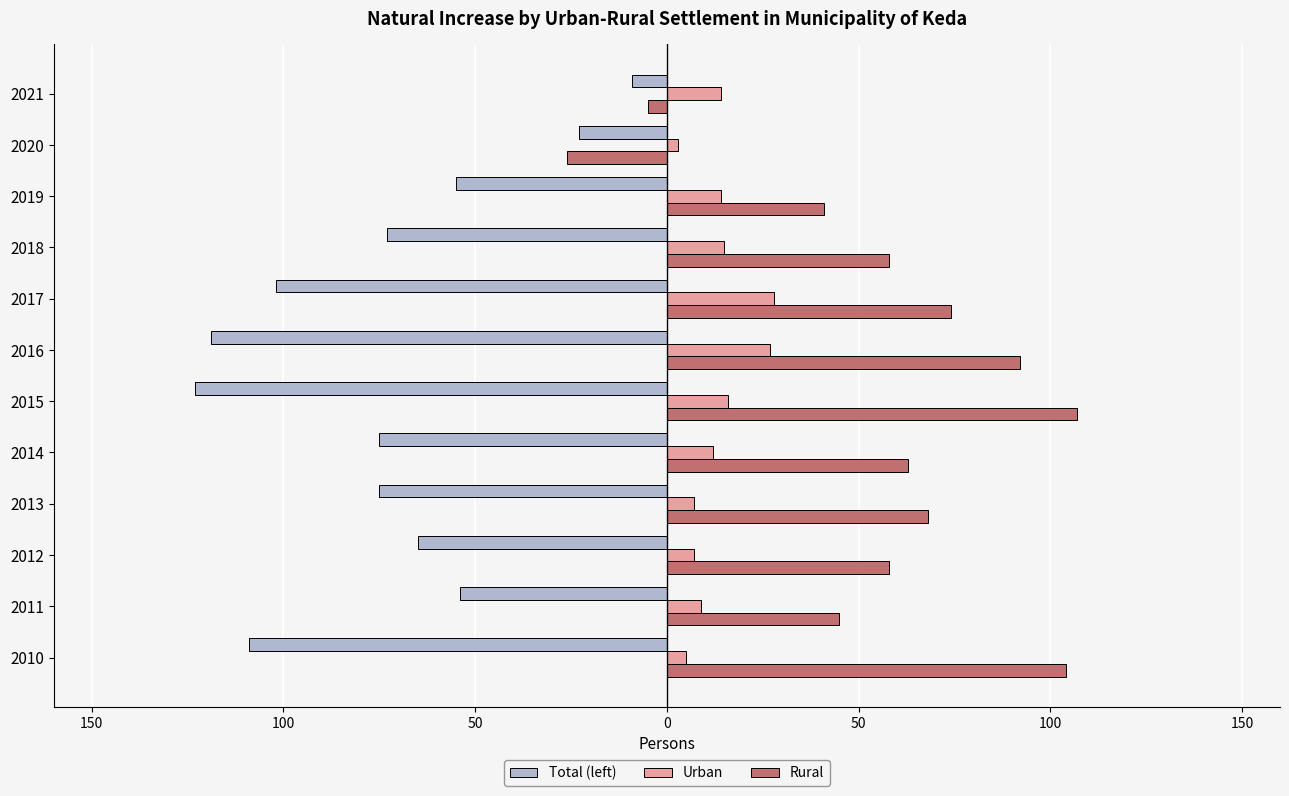

What are all the series names shown in the legend?

Total (left), Urban, Rural